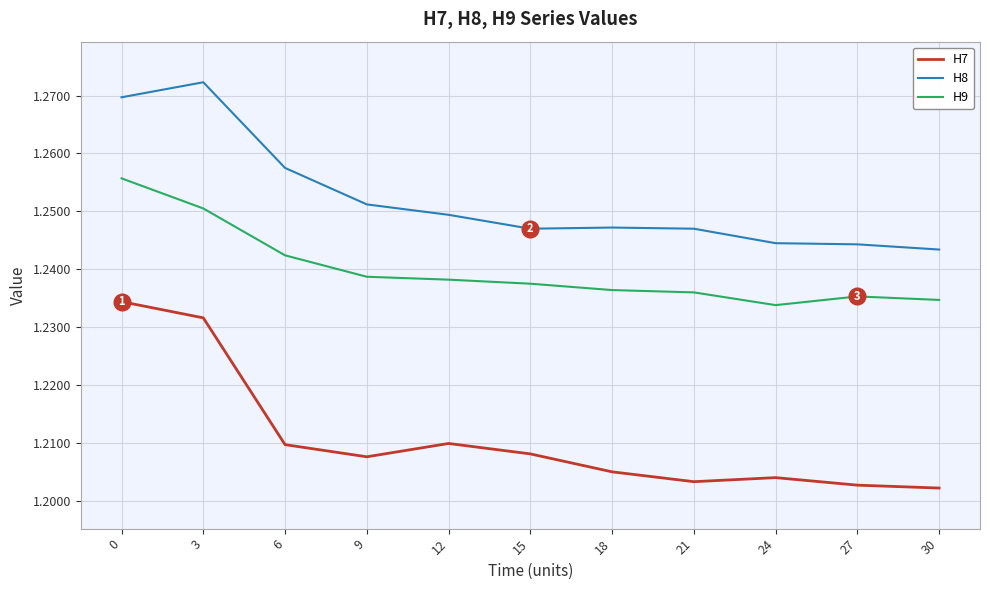

True or false: H9 has a value of 0.5 at 24.

False